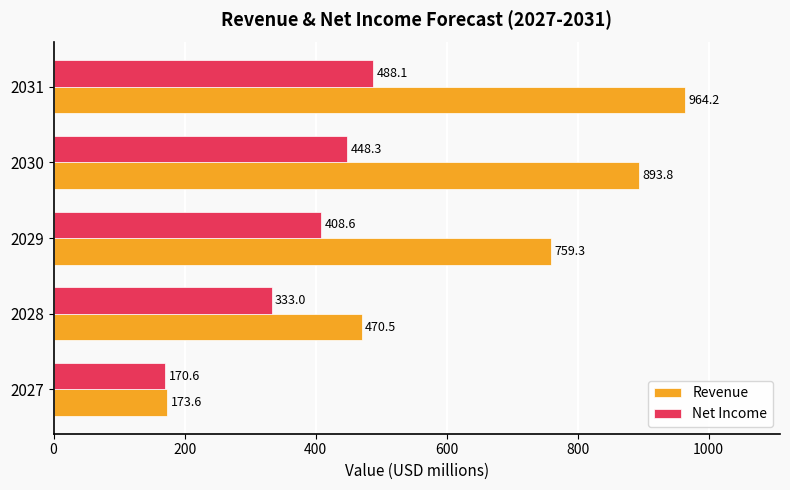

The value of Revenue at 2029 is 1307.0. True or false?

False